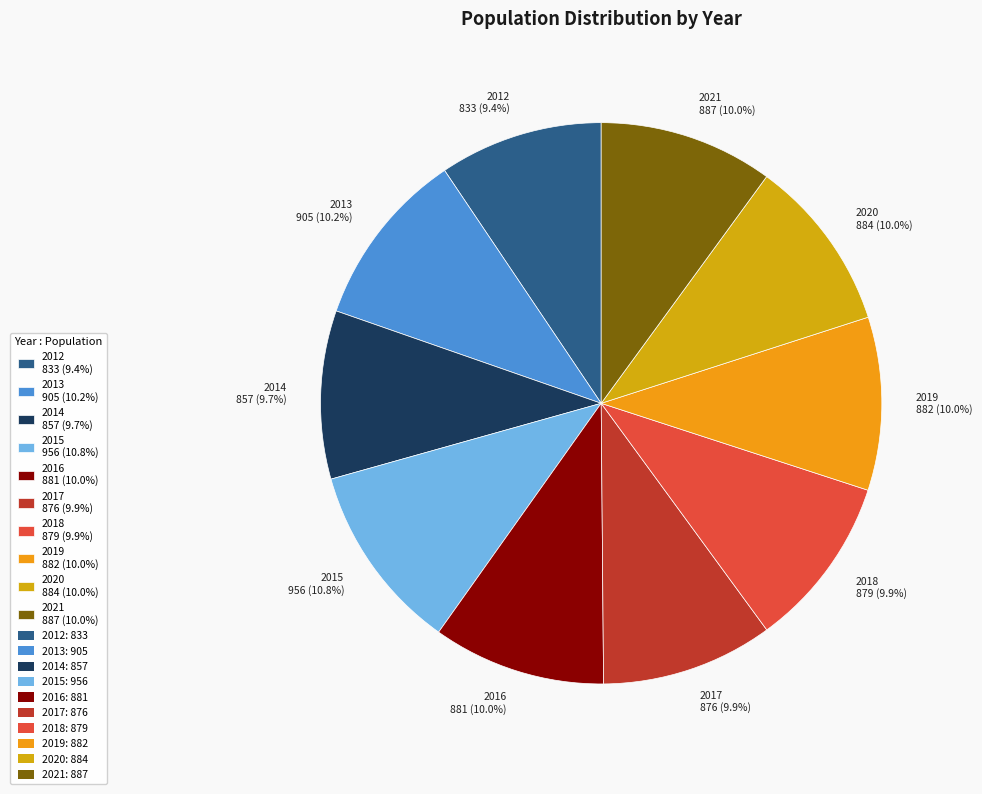

Is there any slice that represents more than half of the pie?

No